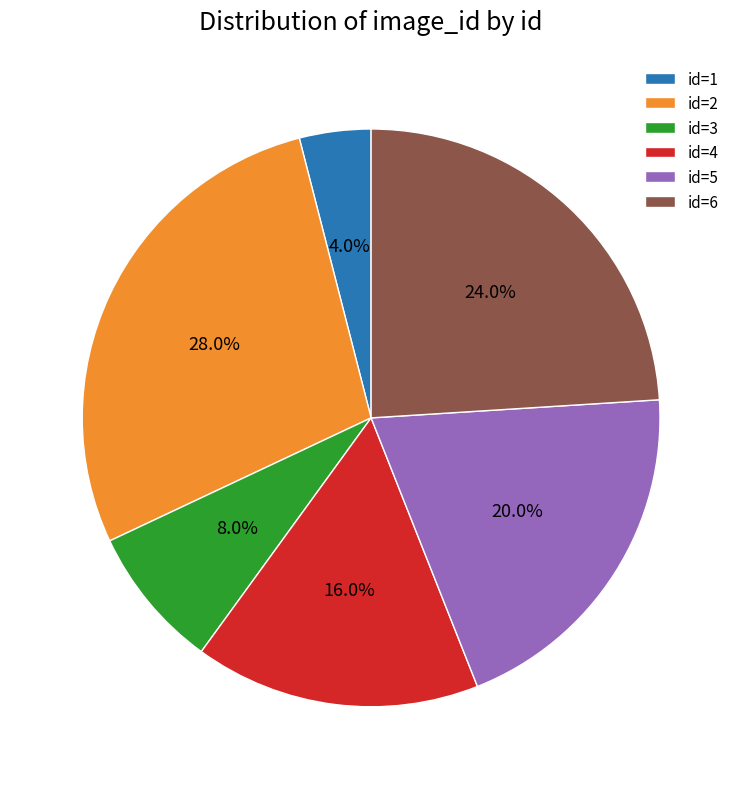

How many segments does this pie chart have?

6